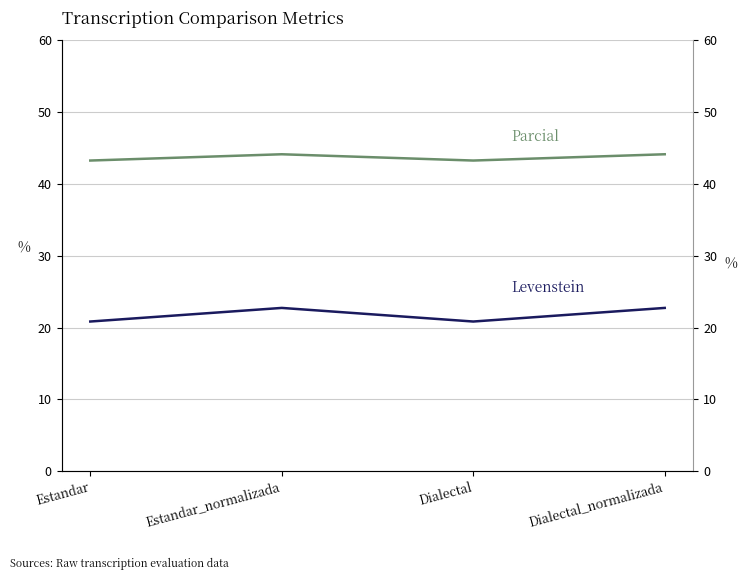

What is the maximum value shown in the chart?

44.1